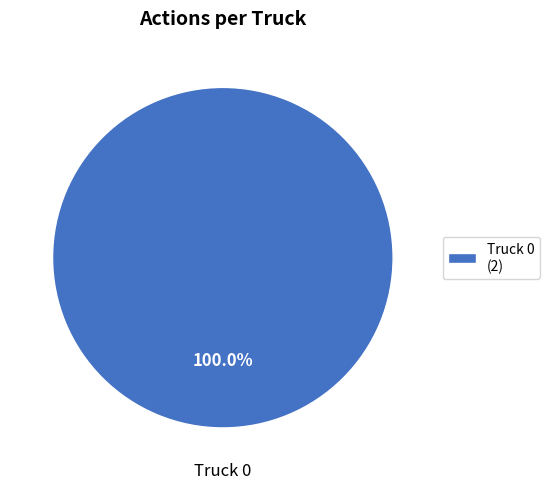

Rank the categories by value from highest to lowest.

Truck 0 (2)